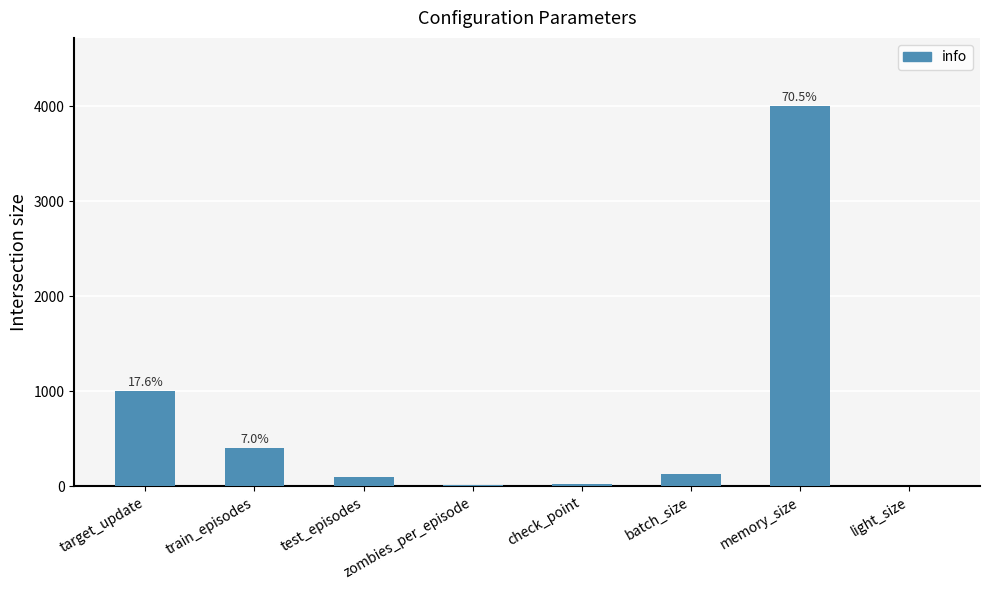

How many categories are shown in the chart?

8